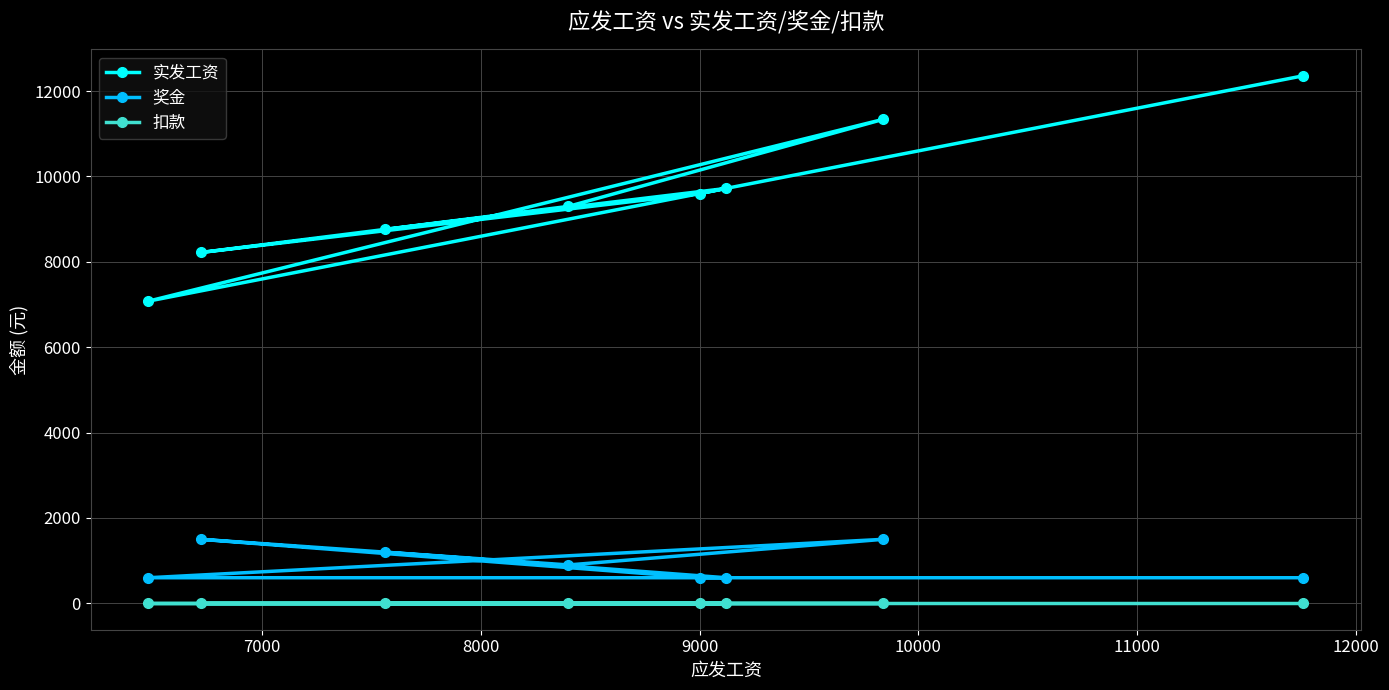

Which series has the largest range (max minus min)?

实发工资